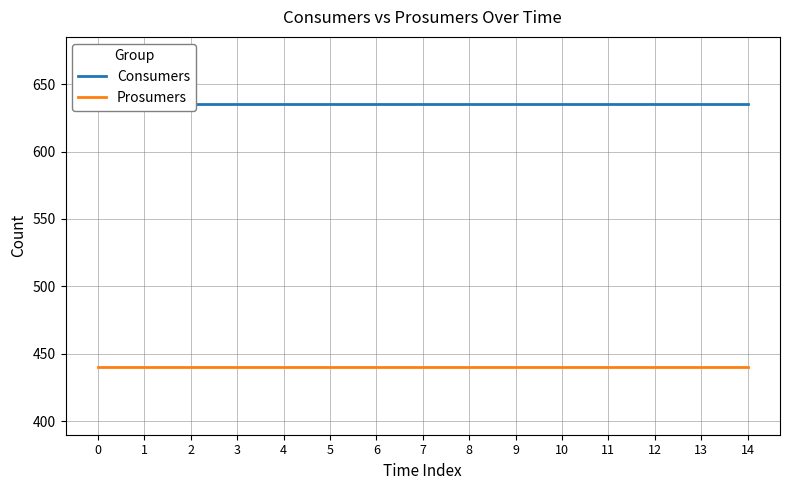

What are all the series names shown in the legend?

Consumers, Prosumers